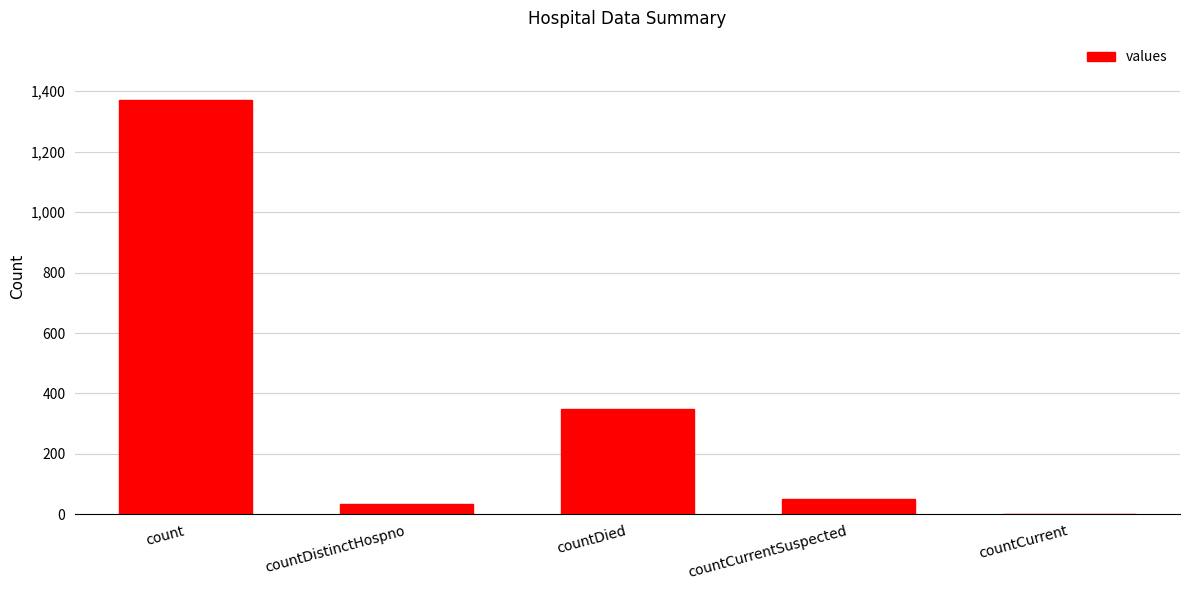

Between countDied and count, which is larger?

count